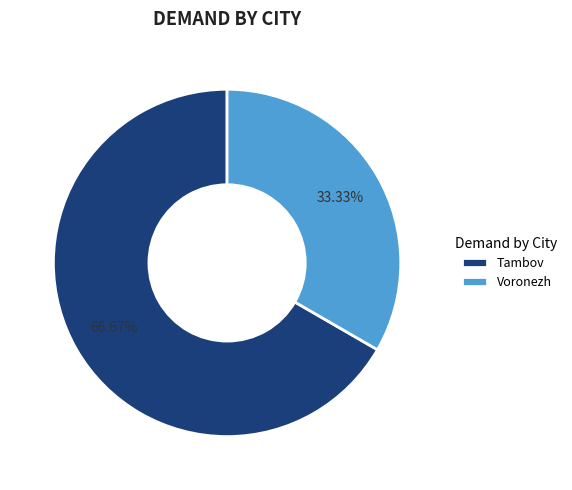

The Tambov slice represents 73% of the pie. True or false?

False